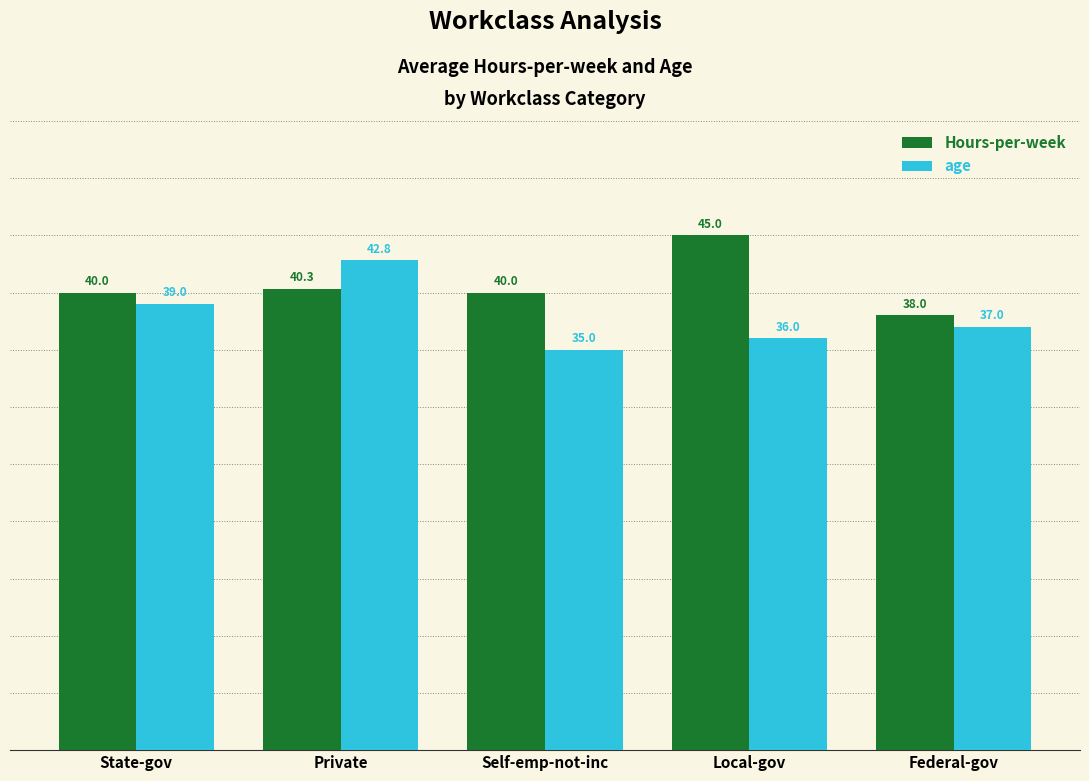

What is the sum of all age values?

189.8